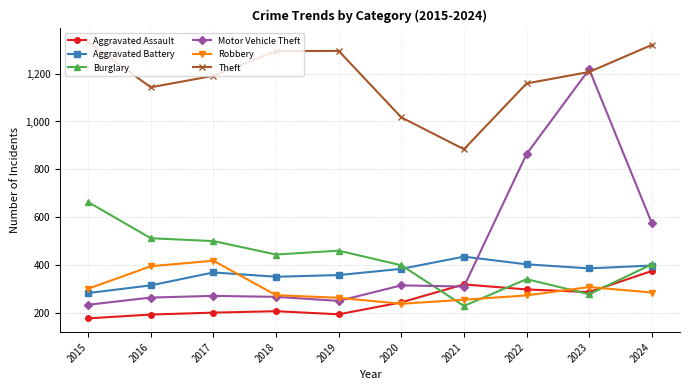

What is the difference between the maximum and minimum values in the Theft series?

447